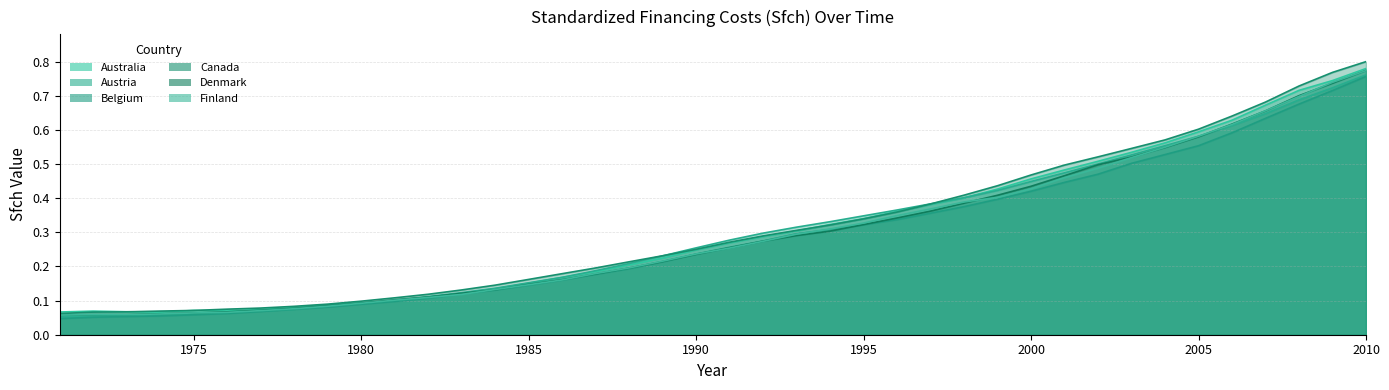

Between 1988 and 2000, which series saw the biggest shift?

Canada